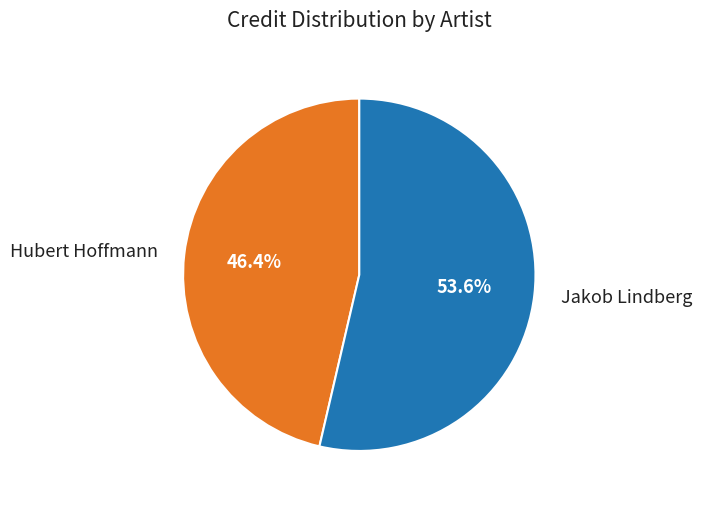

To the nearest percent, what percentage of the pie is Hubert Hoffmann?

46%